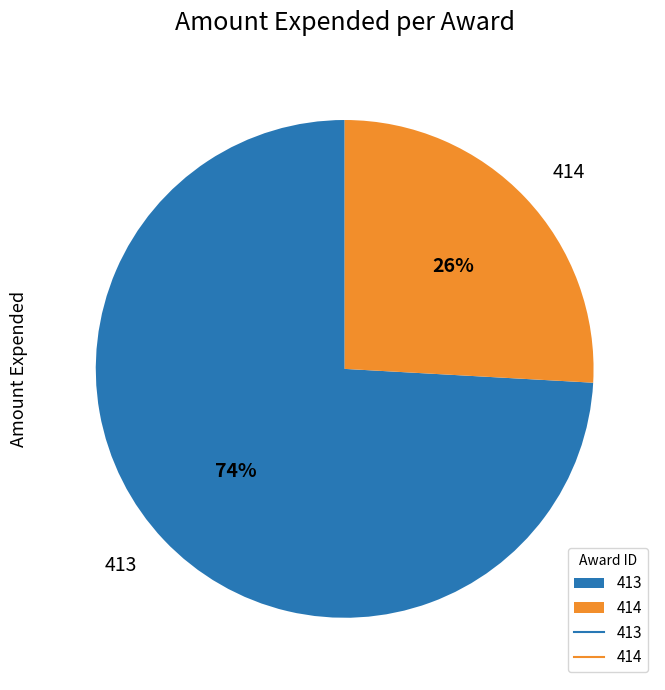

Combined, do 413 and 414 account for over 50%?

Yes